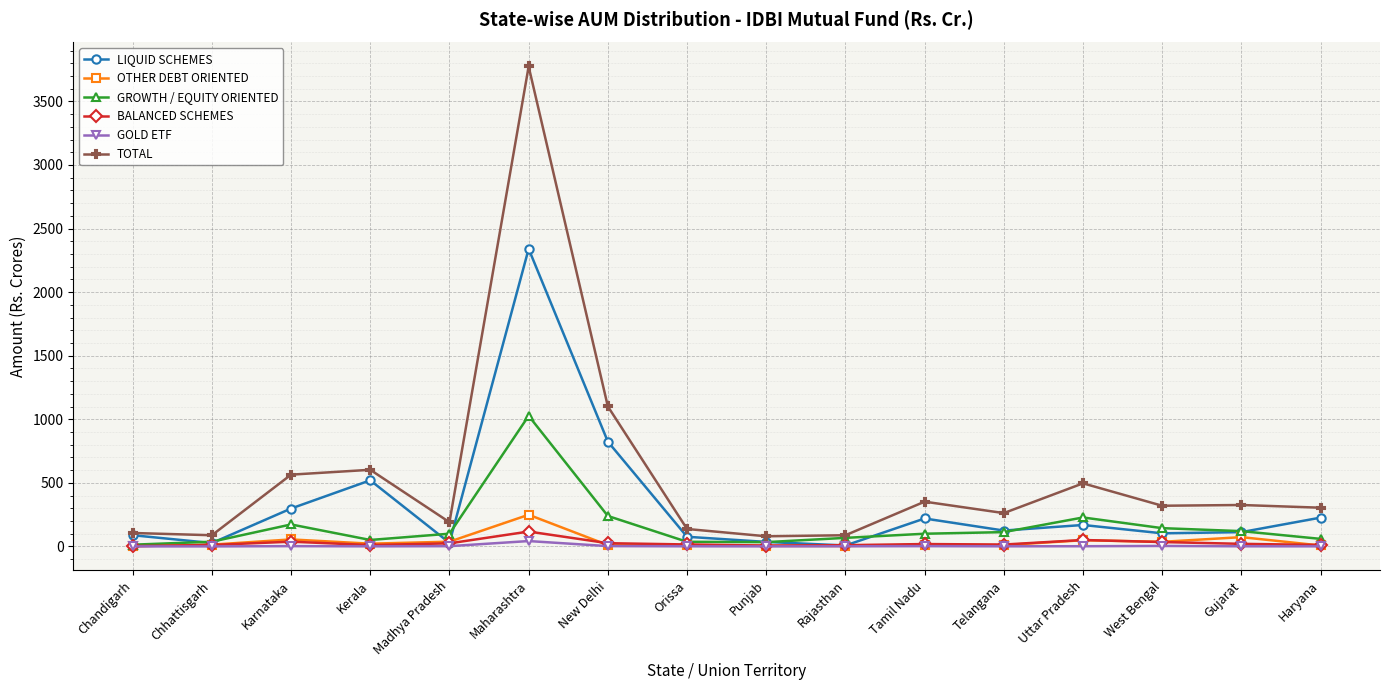

What position from the right is Karnataka?

14